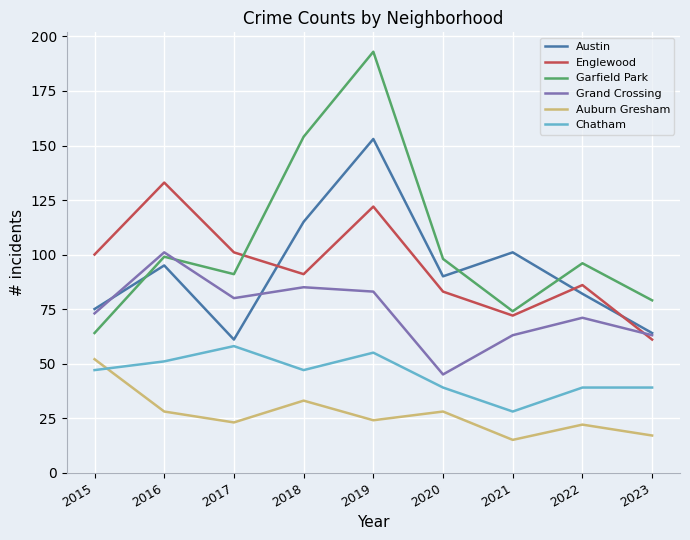

What is the difference between the maximum and minimum values in the Austin series?

92